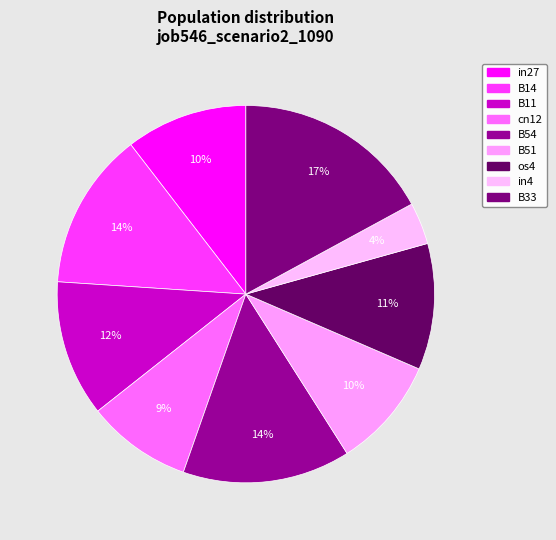

Which has a higher value, B51 or B33?

B33